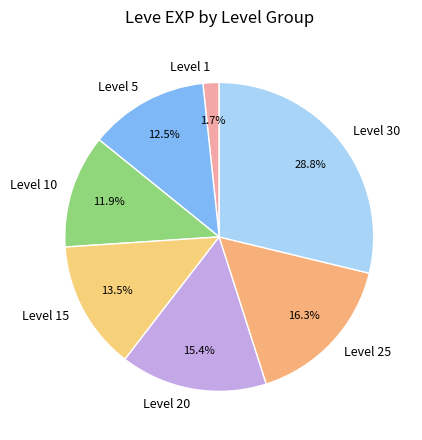

What is the total percentage of Level 10 and Level 25?

28.2%